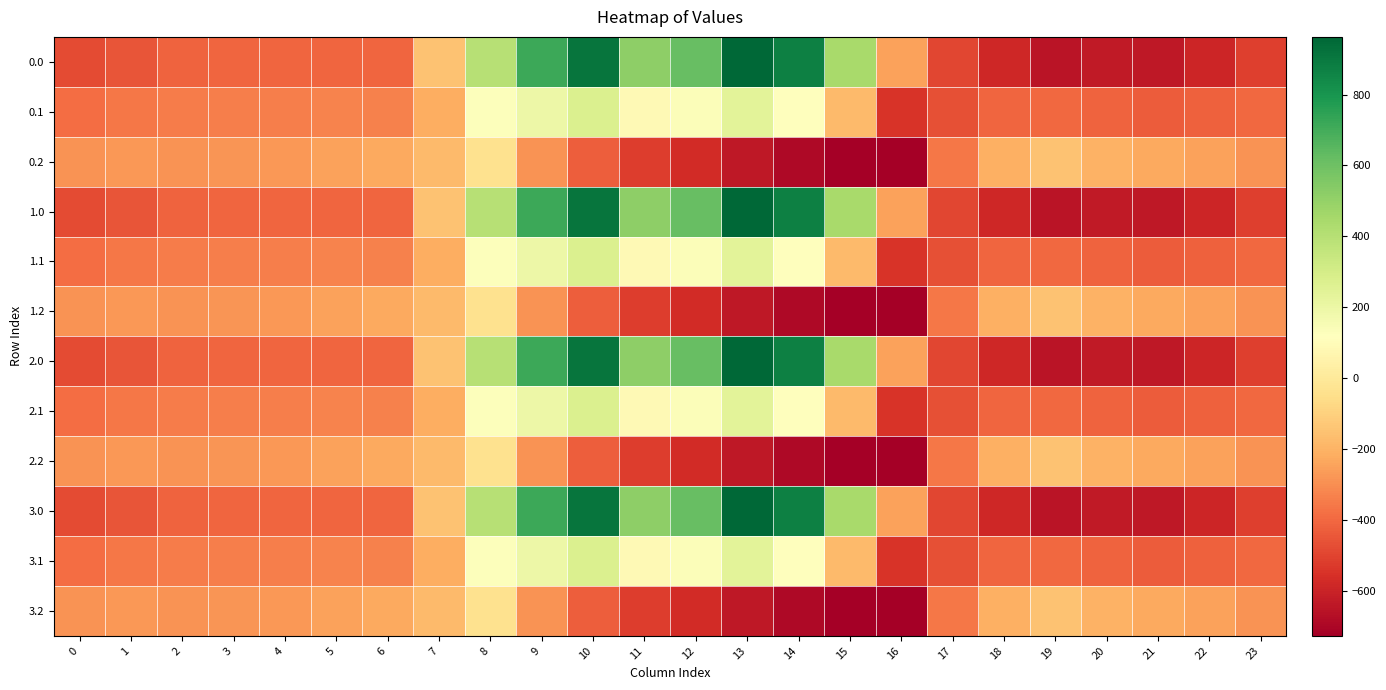

At 6, list the series in order from smallest to largest.

0.0, 1.0, 2.0, 3.0, 0.1, 1.1, 2.1, 3.1, 0.2, 1.2, 2.2, 3.2